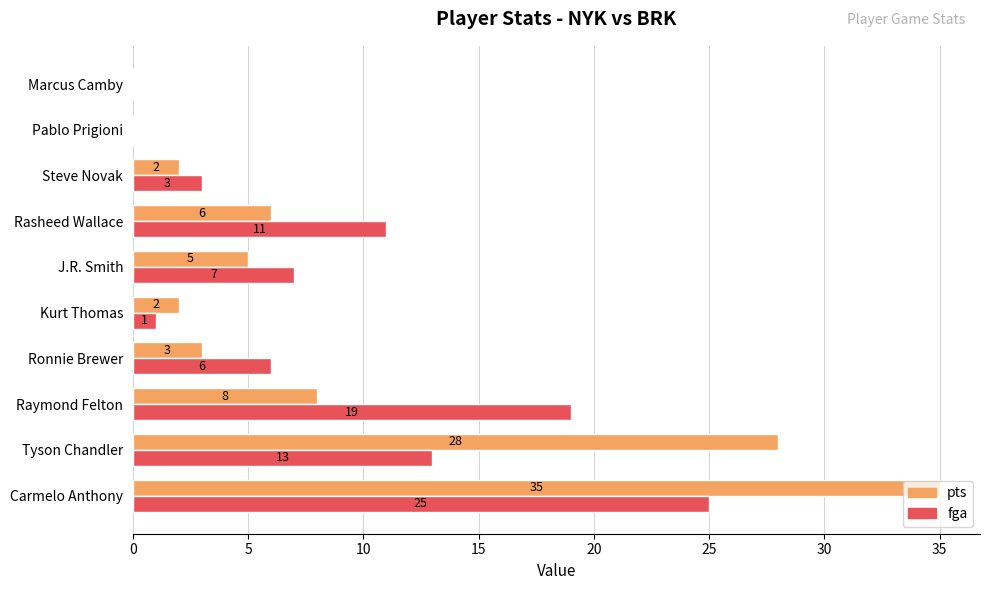

The value of pts at Steve Novak is 2. True or false?

True